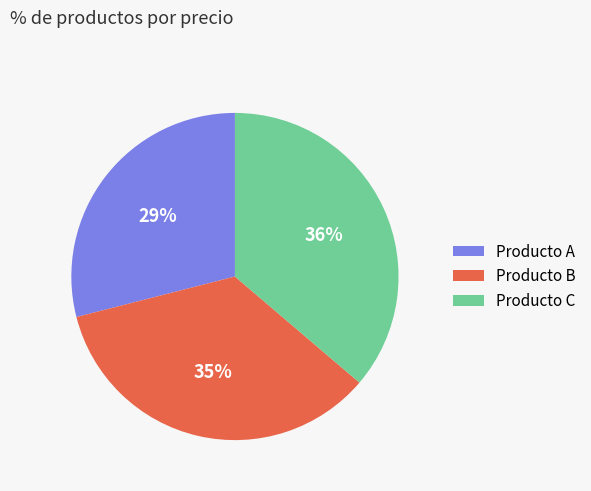

Between Producto B and Producto A, which is larger?

Producto B